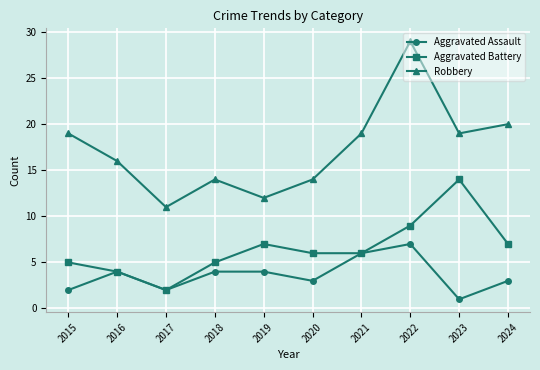

How many values in the Aggravated Assault series are below 4?

5